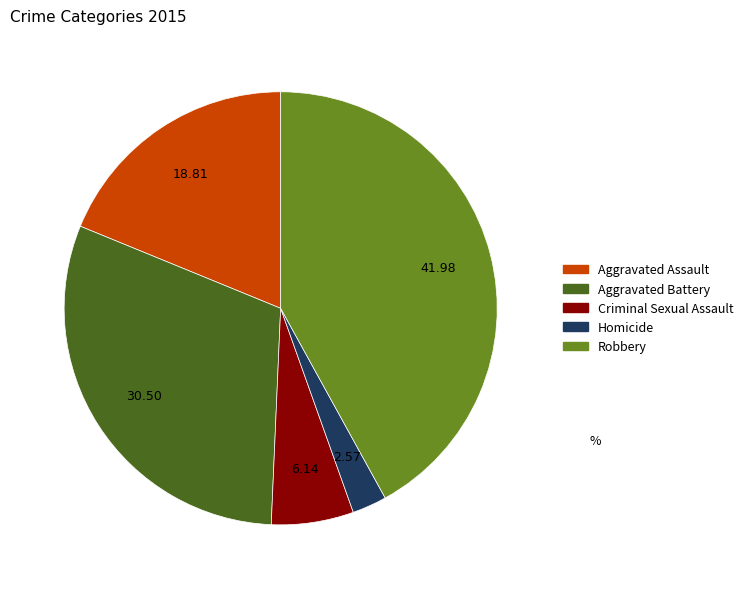

How many segments does this pie chart have?

5